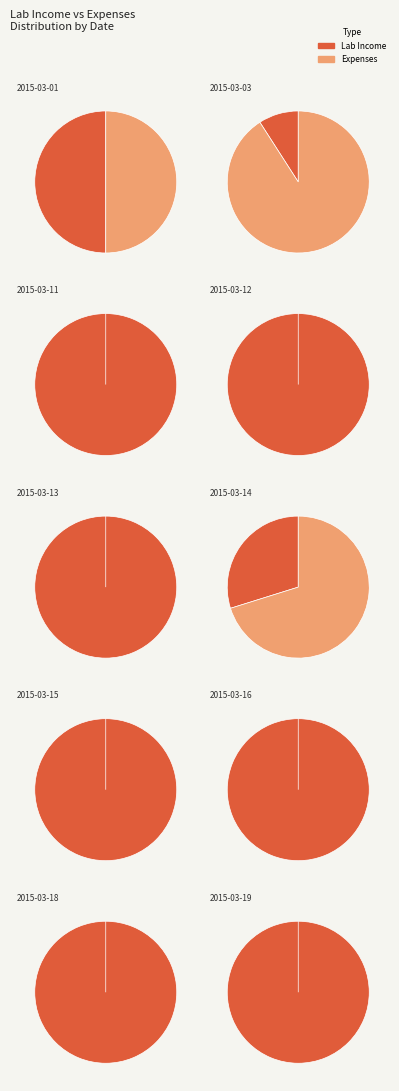

Which series has the widest spread of values?

Lab Income